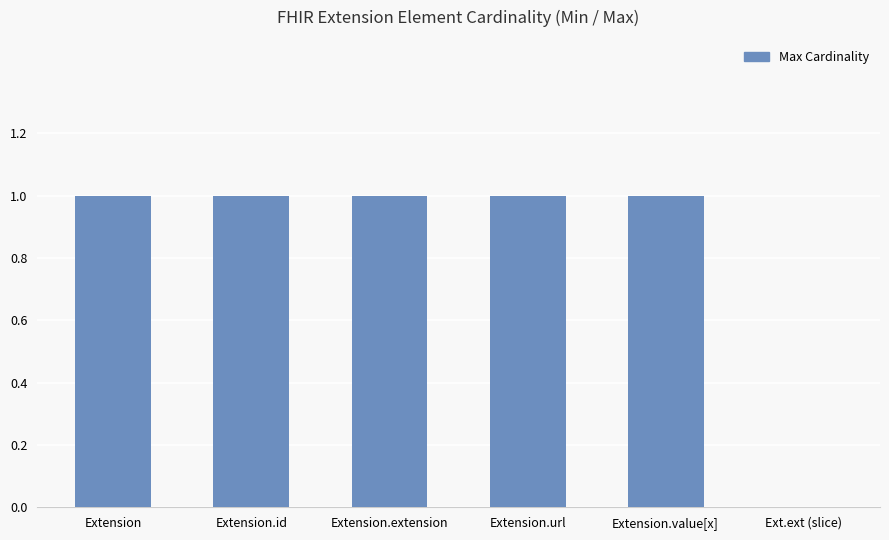

The value at Extension.url is 1. True or false?

True